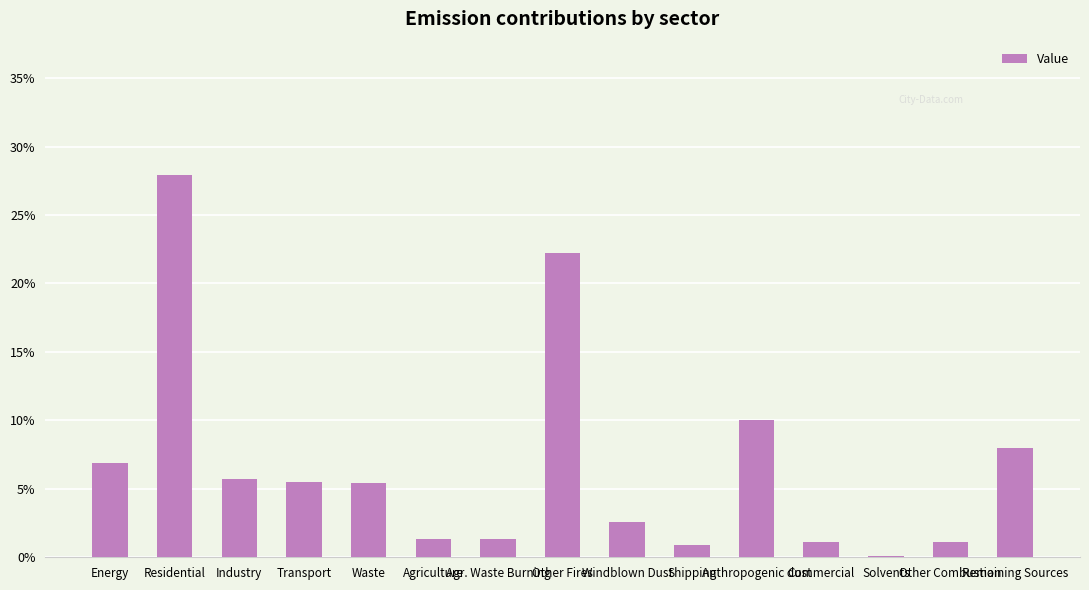

What is the sum of all values?

100.0